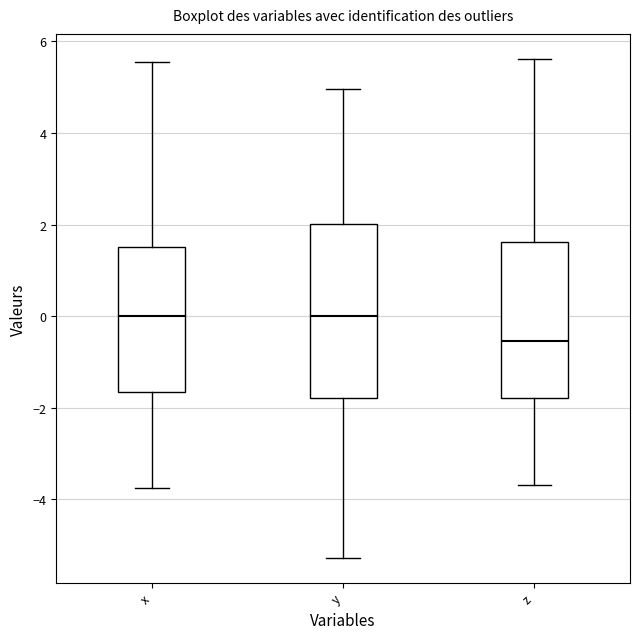

Which box is the tallest, from its lower edge to its upper edge?

y